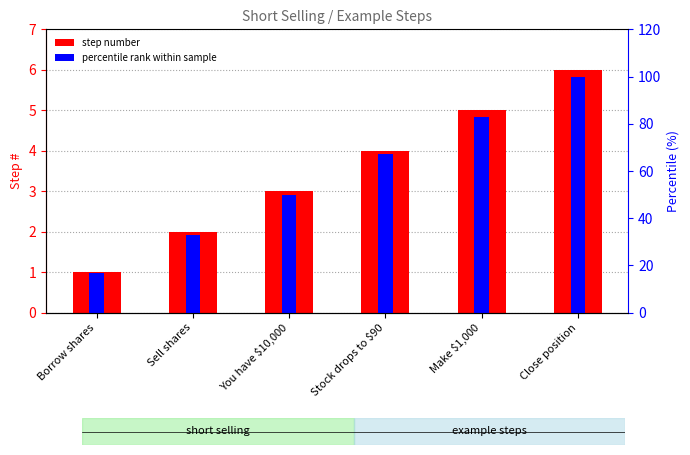

What is the difference between the percentile rank within sample values at Borrow shares and Sell shares?

16